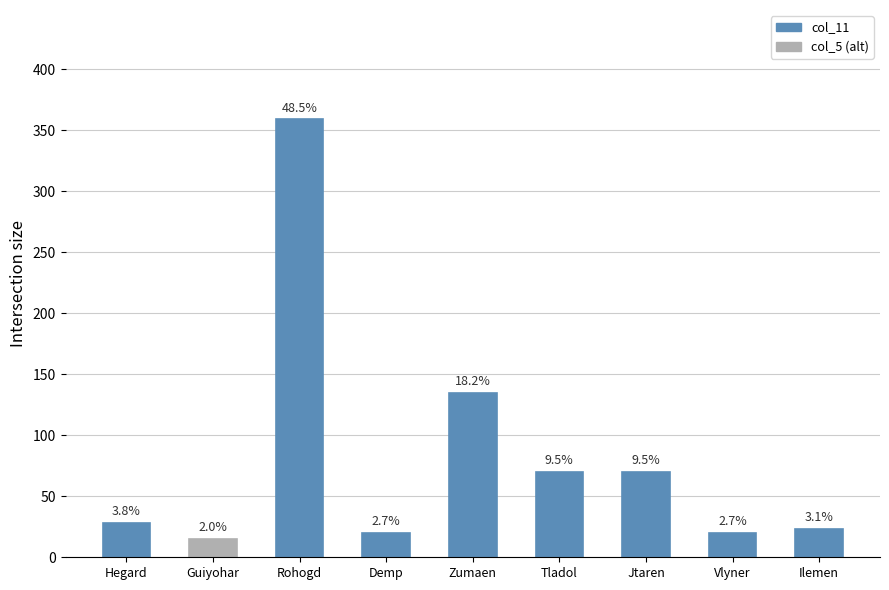

Are the bars horizontal?

No